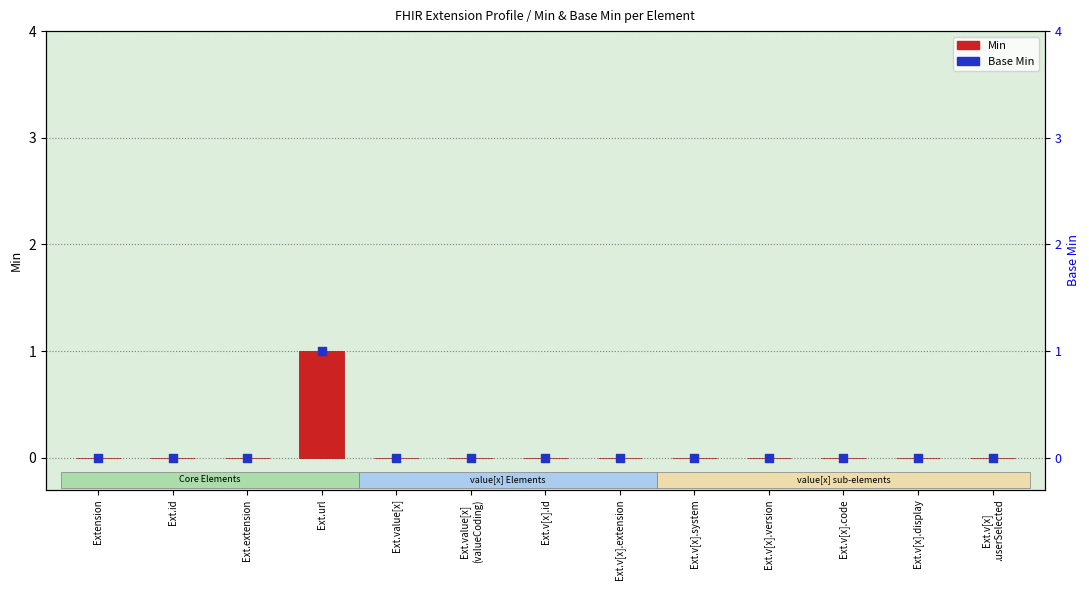

Which series contains the highest Y value?

Min